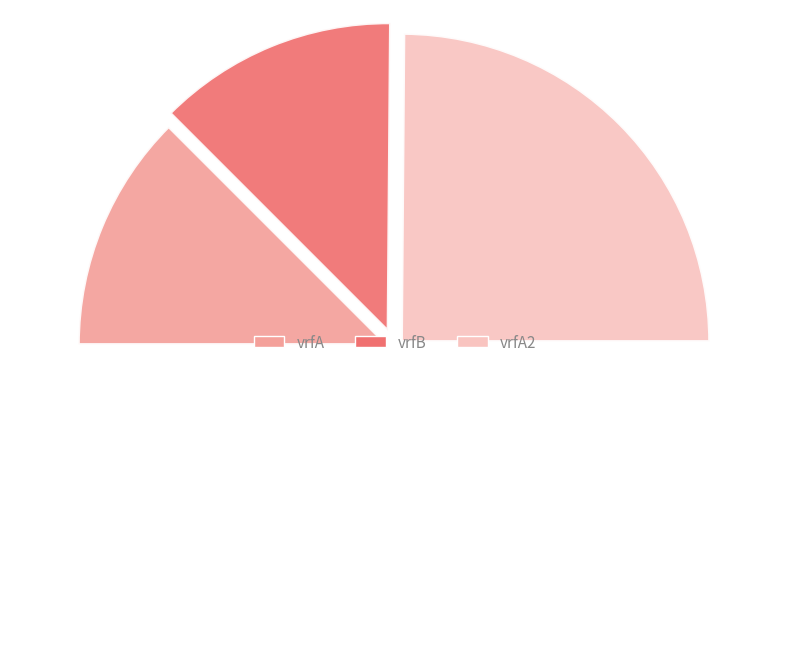

How many slices are in this pie chart?

4